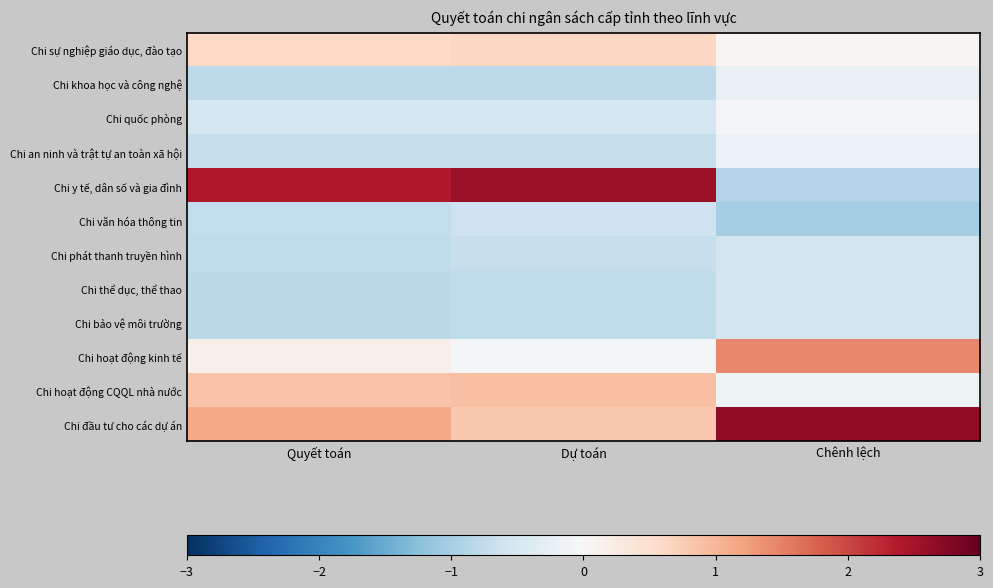

Reading left to right, transcribe all the data shown in this chart.

Chi sự nghiệp giáo dục, đào tạo: Quyết toán=0.6	Dự toán=0.6	Chênh lệch=0.1
Chi khoa học và công nghệ: Quyết toán=-0.8	Dự toán=-0.8	Chênh lệch=-0.2
Chi quốc phòng: Quyết toán=-0.5	Dự toán=-0.5	Chênh lệch=-0.1
Chi an ninh và trật tự an toàn xã hội: Quyết toán=-0.7	Dự toán=-0.7	Chênh lệch=-0.2
Chi y tế, dân số và gia đình: Quyết toán=2.4	Dự toán=2.6	Chênh lệch=-0.9
Chi văn hóa thông tin: Quyết toán=-0.7	Dự toán=-0.6	Chênh lệch=-1.0
Chi phát thanh truyền hình: Quyết toán=-0.8	Dự toán=-0.7	Chênh lệch=-0.5
Chi thể dục, thể thao: Quyết toán=-0.8	Dự toán=-0.8	Chênh lệch=-0.5
Chi bảo vệ môi trường: Quyết toán=-0.8	Dự toán=-0.8	Chênh lệch=-0.6
Chi hoạt động kinh tế: Quyết toán=0.2	Dự toán=-0.0	Chênh lệch=1.4
Chi hoạt động CQQL nhà nước: Quyết toán=0.8	Dự toán=0.9	Chênh lệch=-0.1
Chi đầu tư cho các dự án: Quyết toán=1.1	Dự toán=0.8	Chênh lệch=2.7